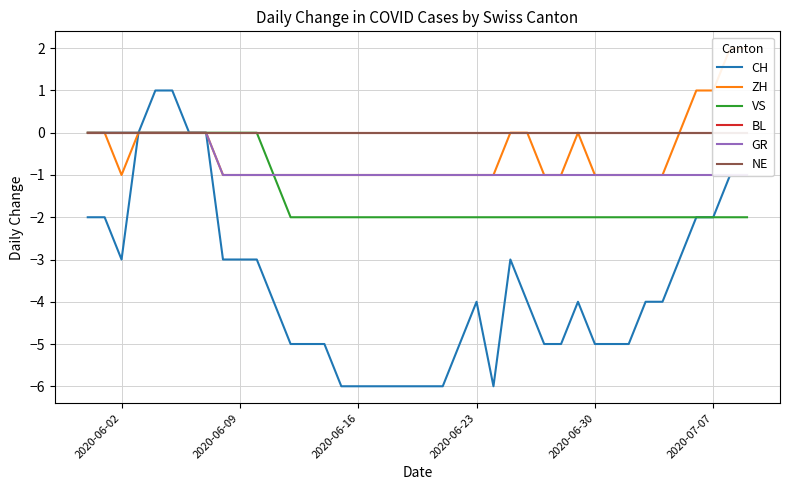

Reading left to right, extract all data points from this chart.

CH: -2	-2	-3	0	1	1	0	0	-3	-3	-3	-4	-5	-5	-5	-6	-6	-6	-6	-6	-6	-6	-5	-4	-6	-3	-4	-5	-5	-4	-5	-5	-5	-4	-4	-3	-2	-2	-1	-1
ZH: 0	0	-1	0	0	0	0	0	-1	-1	-1	-1	-1	-1	-1	-1	-1	-1	-1	-1	-1	-1	-1	-1	-1	0	0	-1	-1	0	-1	-1	-1	-1	-1	0	1	1	2	2
VS: 0	0	0	0	0	0	0	0	0	0	0	-1	-2	-2	-2	-2	-2	-2	-2	-2	-2	-2	-2	-2	-2	-2	-2	-2	-2	-2	-2	-2	-2	-2	-2	-2	-2	-2	-2	-2
BL: 0	0	0	0	0	0	0	0	0	0	0	0	0	0	0	0	0	0	0	0	0	0	0	0	0	0	0	0	0	0	0	0	0	0	0	0	0	0	0	0
GR: 0	0	0	0	0	0	0	0	-1	-1	-1	-1	-1	-1	-1	-1	-1	-1	-1	-1	-1	-1	-1	-1	-1	-1	-1	-1	-1	-1	-1	-1	-1	-1	-1	-1	-1	-1	-1	-1
NE: 0	0	0	0	0	0	0	0	0	0	0	0	0	0	0	0	0	0	0	0	0	0	0	0	0	0	0	0	0	0	0	0	0	0	0	0	0	0	0	0